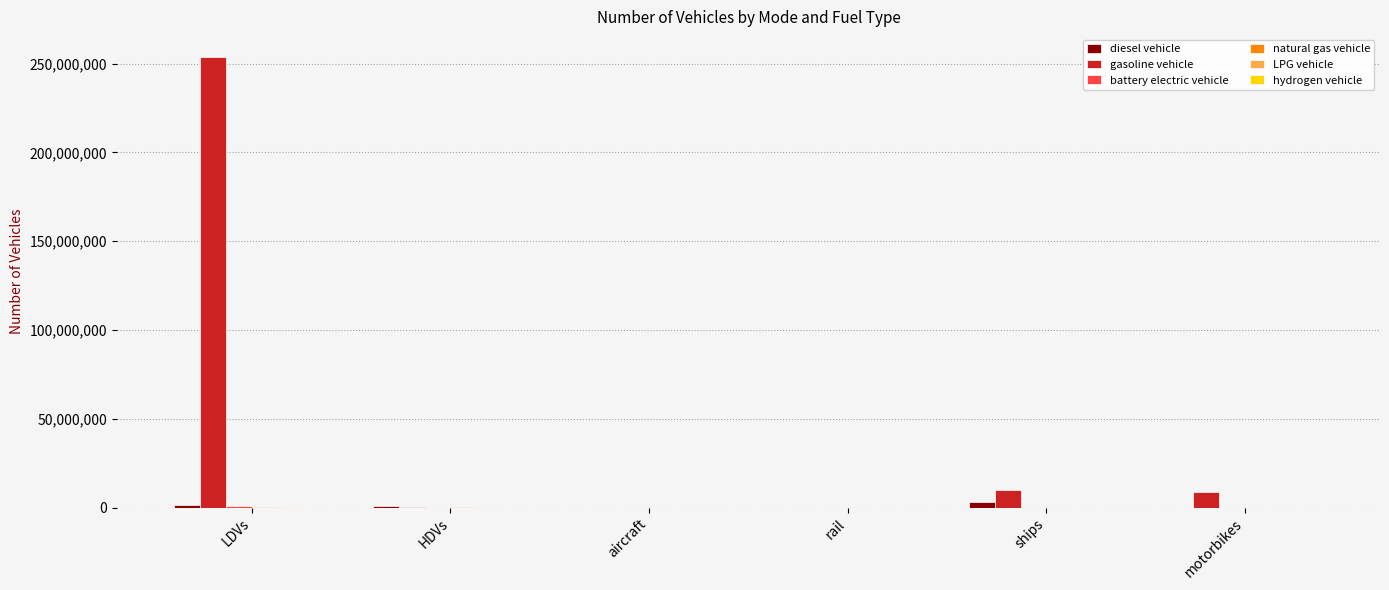

How many series are shown in this chart?

6